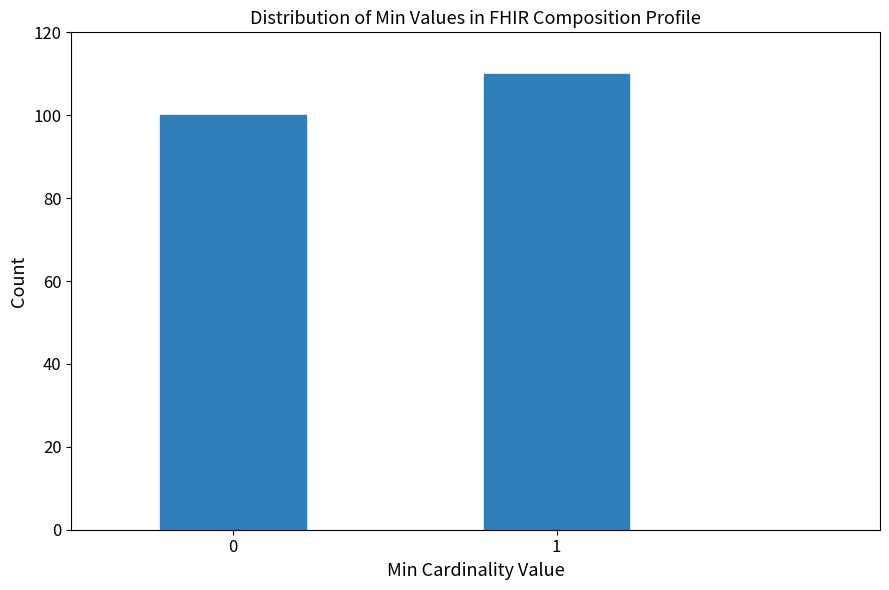

Reading left to right, what are all the values shown in this chart?

0=100	1=110